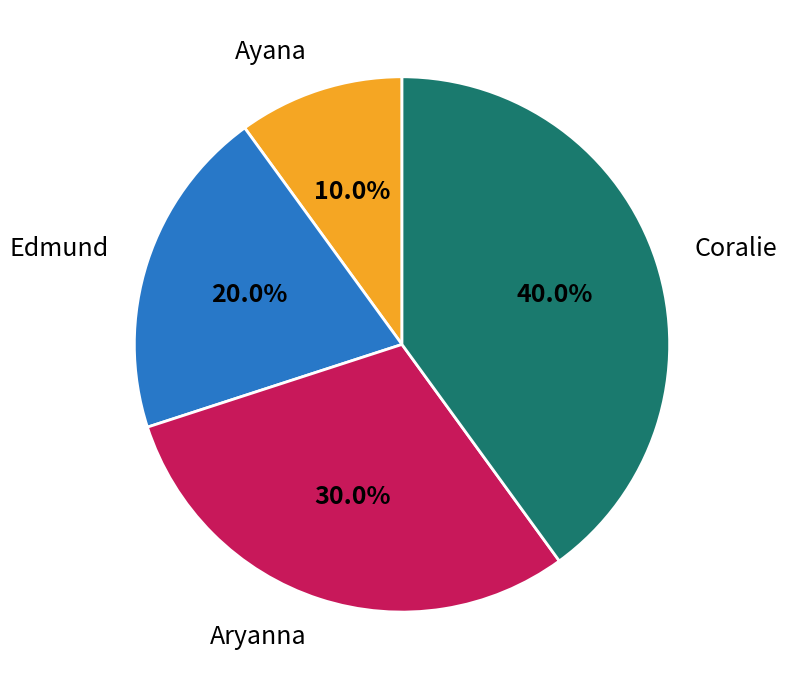

Which category has the smallest portion of the pie?

Ayana